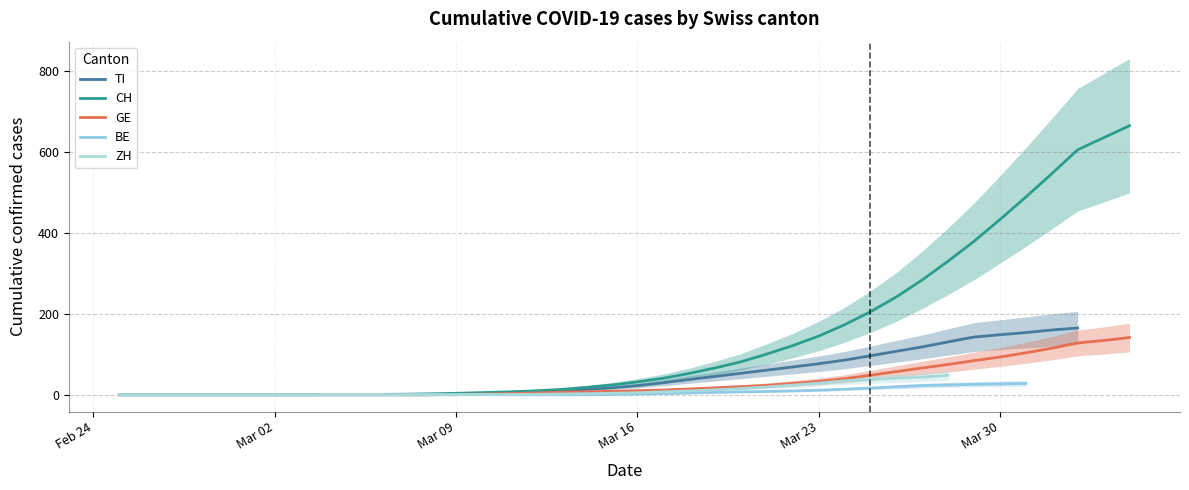

Which series has the largest total across all categories?

CH